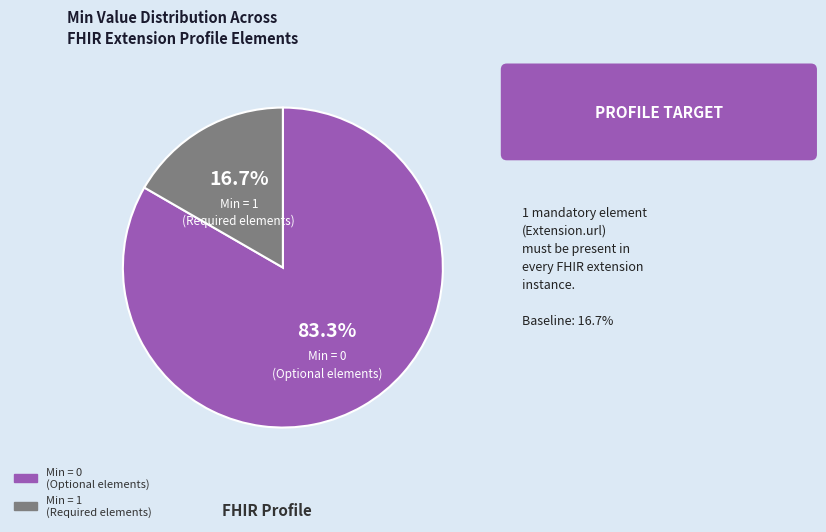

Is there any slice that represents more than half of the pie?

Yes